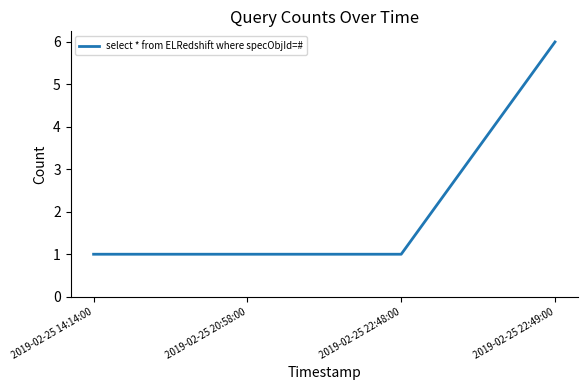

At which category does the chart reach its peak across all series?

2019-02-25 22:49:00